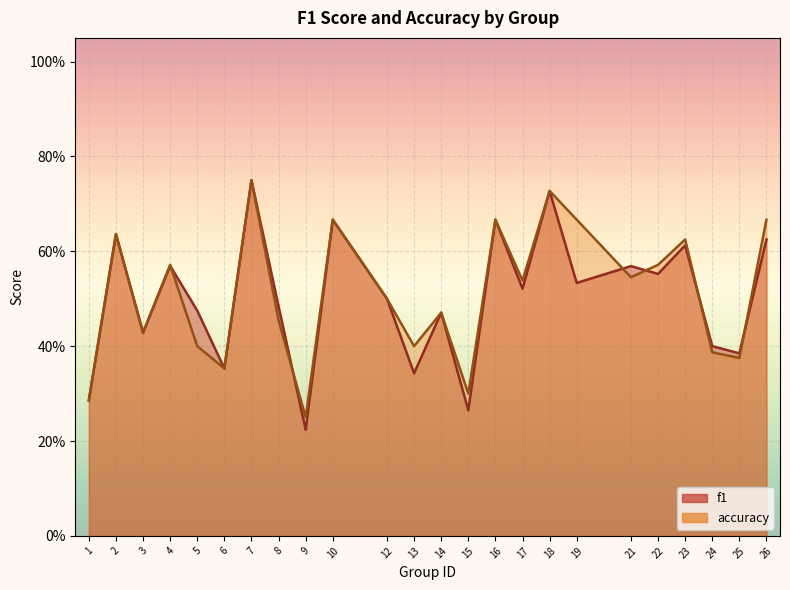

Which series ends up on top after the final intersection of f1 and accuracy?

accuracy